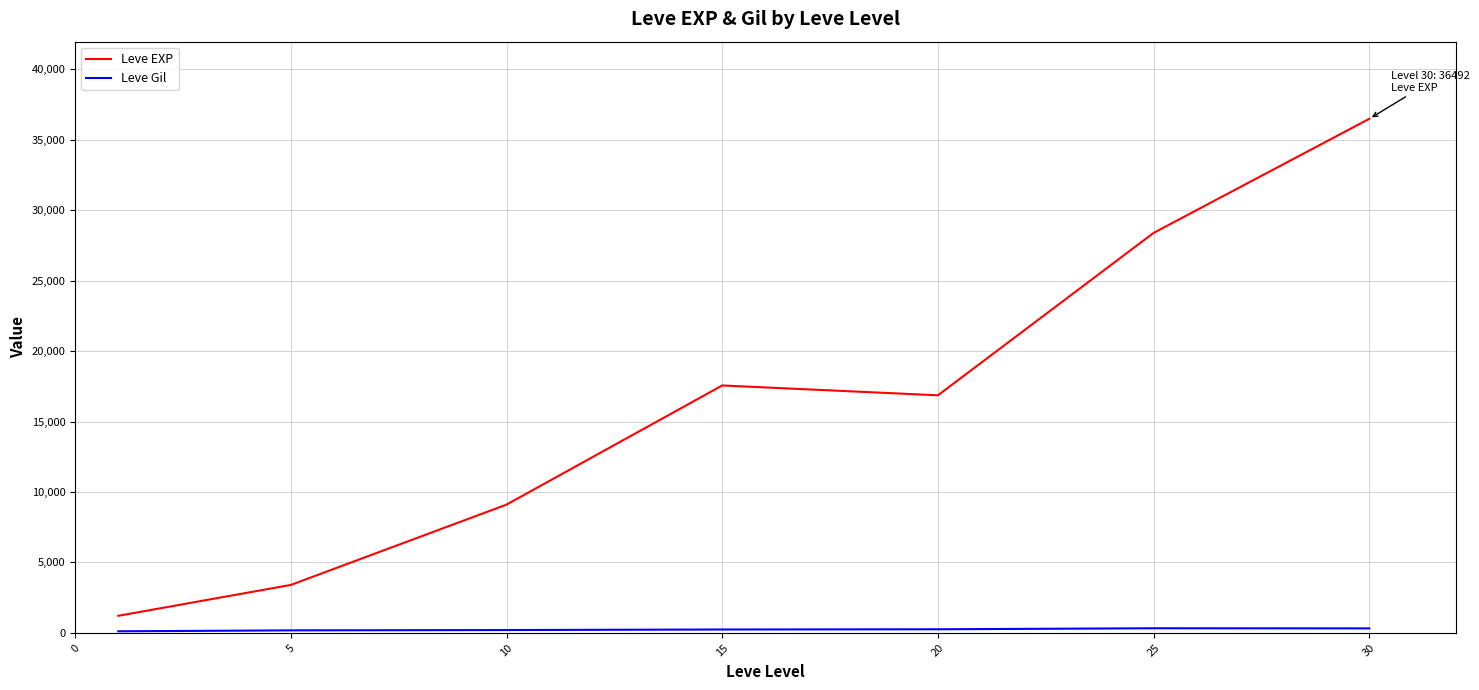

How many lines are shown in the chart?

2